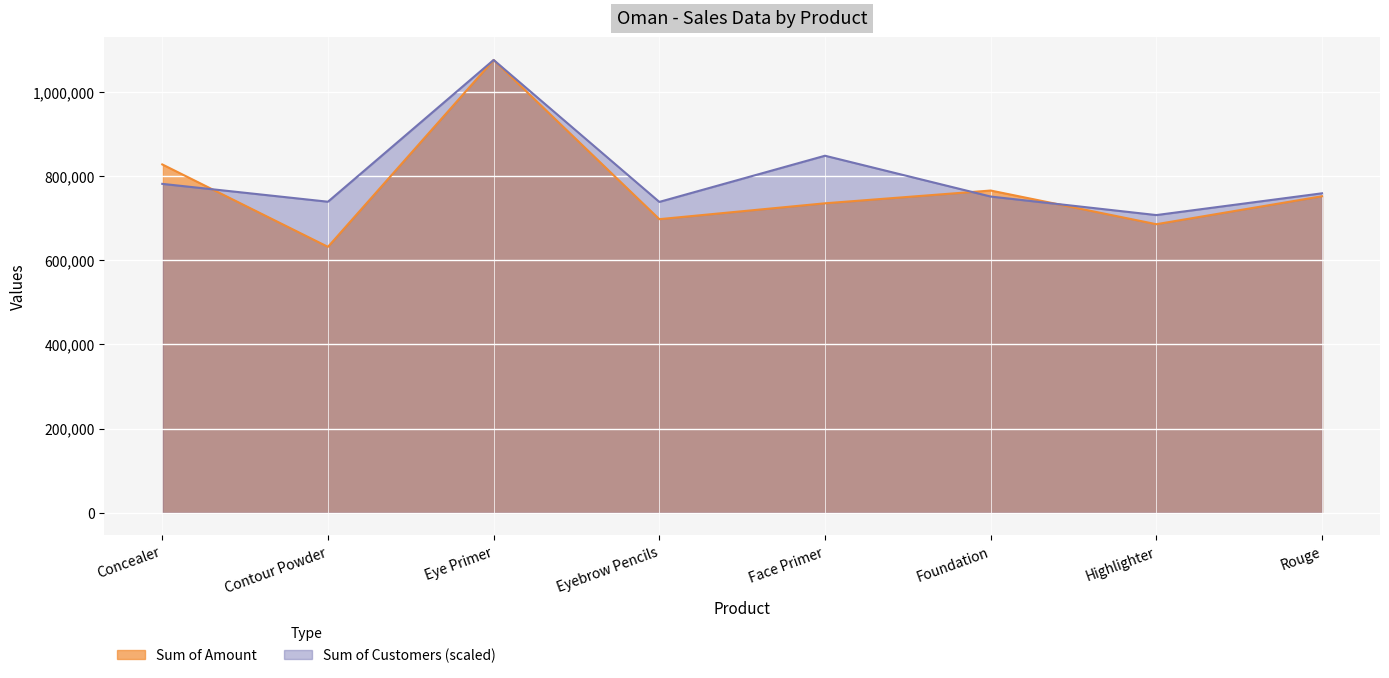

What is the difference between the maximum and second lowest values in the Sum of Amount series?

390275.0